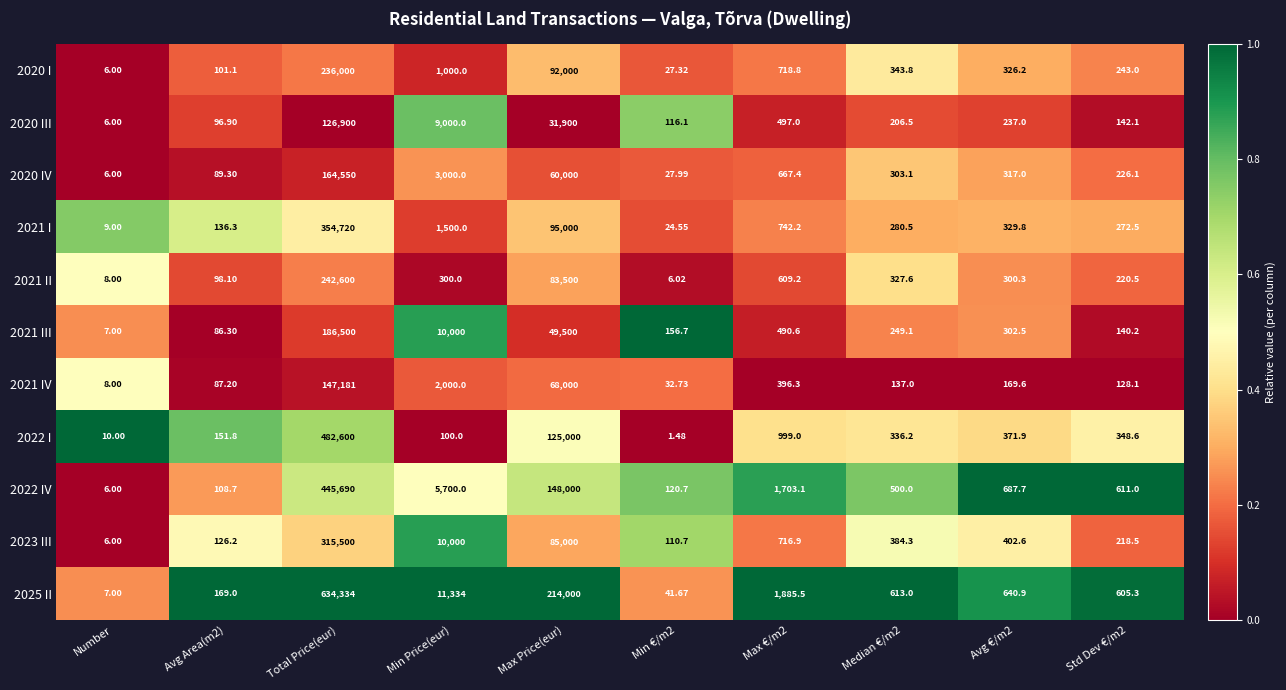

Which series has the largest total across all categories?

2025 II